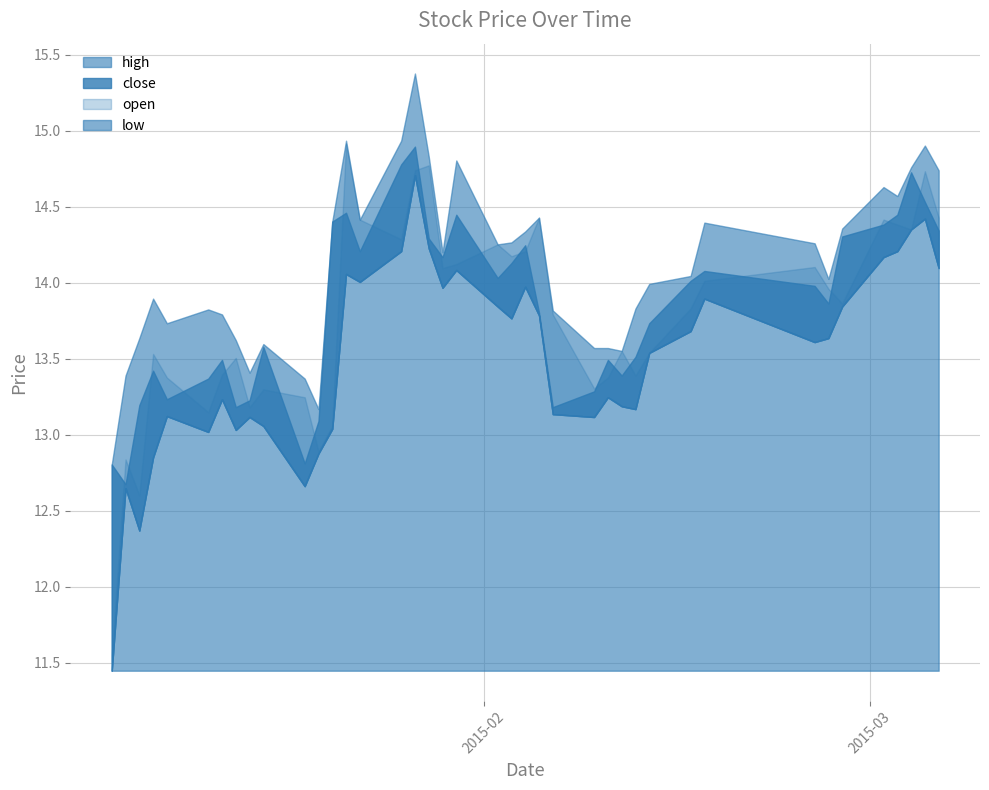

What is the label of the 23rd point from the left?

2015-02-04